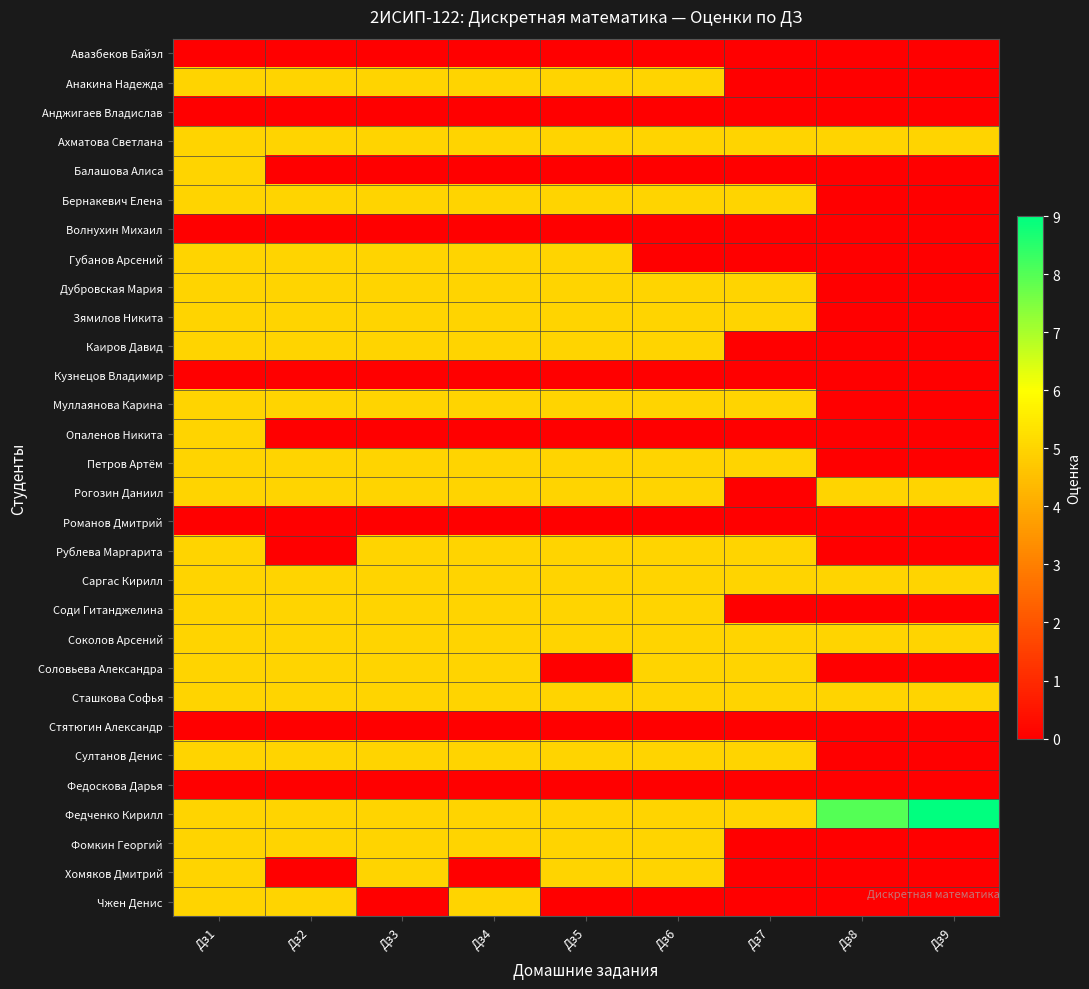

What is the total value across all series at Дз5?

95